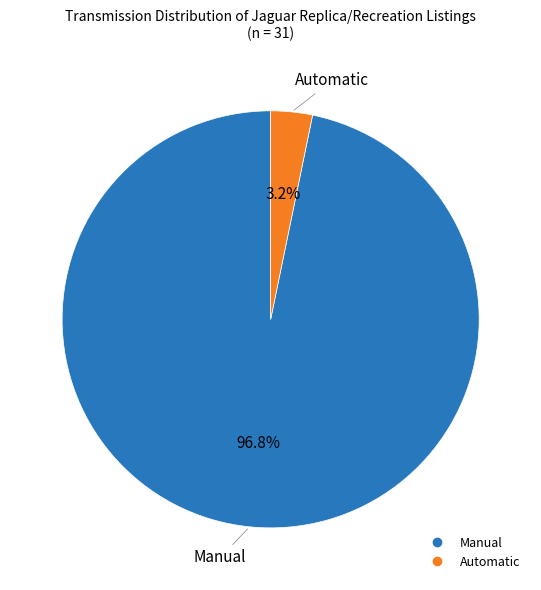

To the nearest percent, what is the difference between the largest and smallest slice percentages?

94%